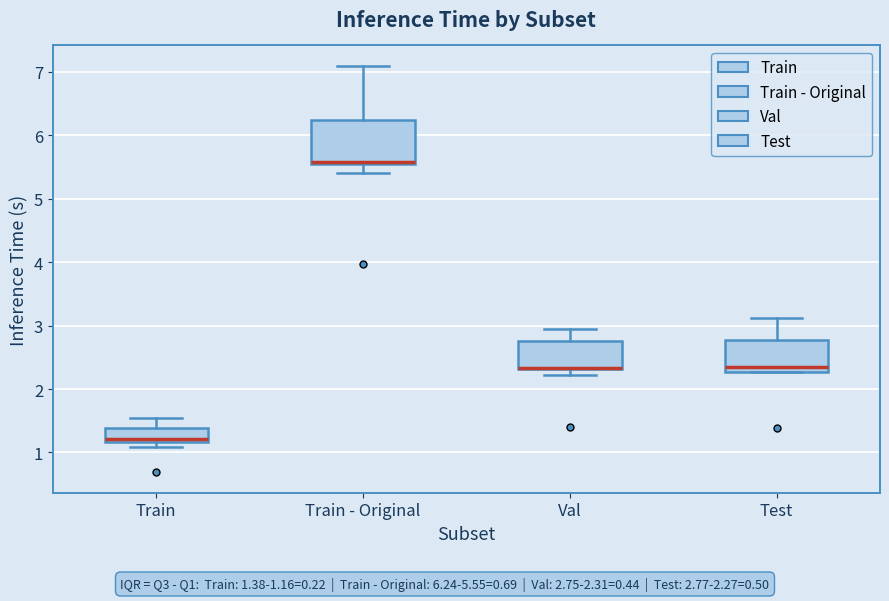

Comparing the boxes themselves (not the whiskers), which one is the tallest?

Train - Original